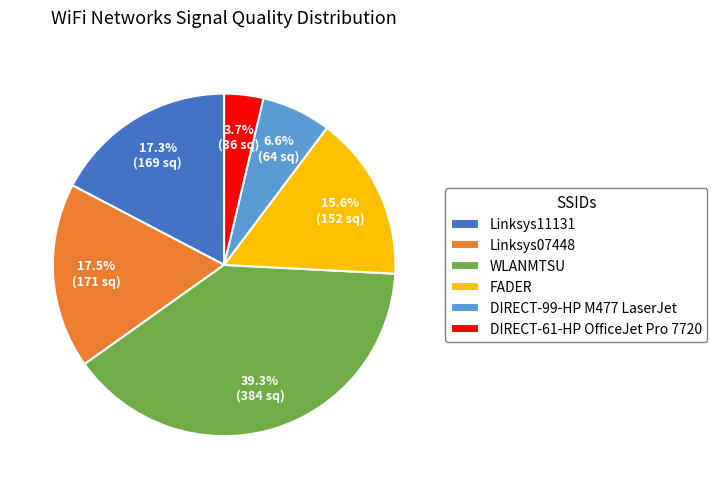

Which has a higher value, FADER or DIRECT-61-HP OfficeJet Pro 7720?

FADER